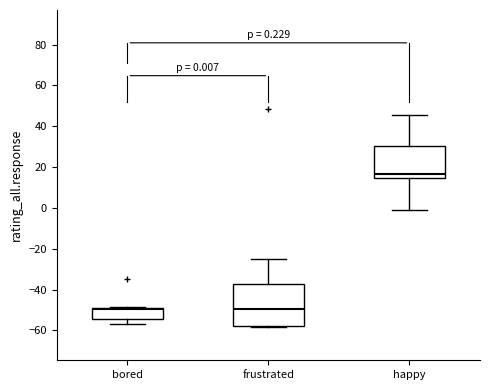

Which box is the tallest, from its lower edge to its upper edge?

frustrated